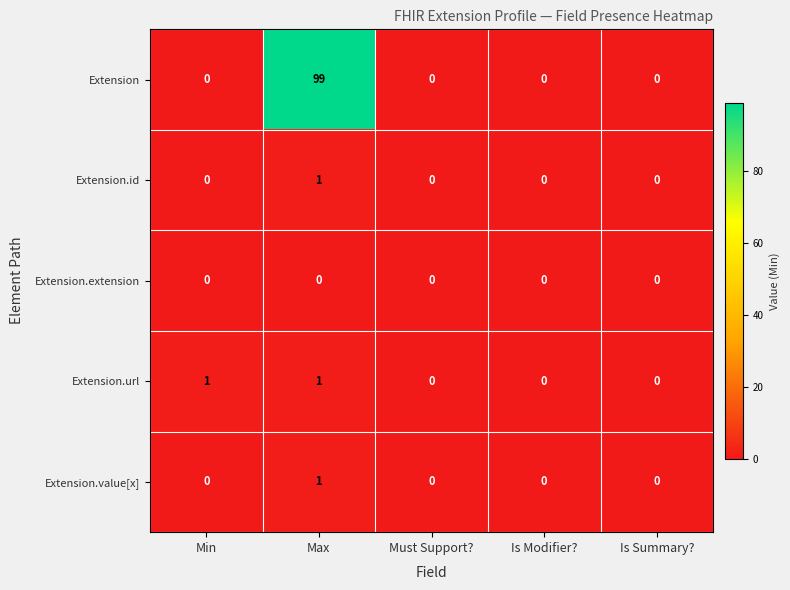

Which series has the widest spread of values?

Extension